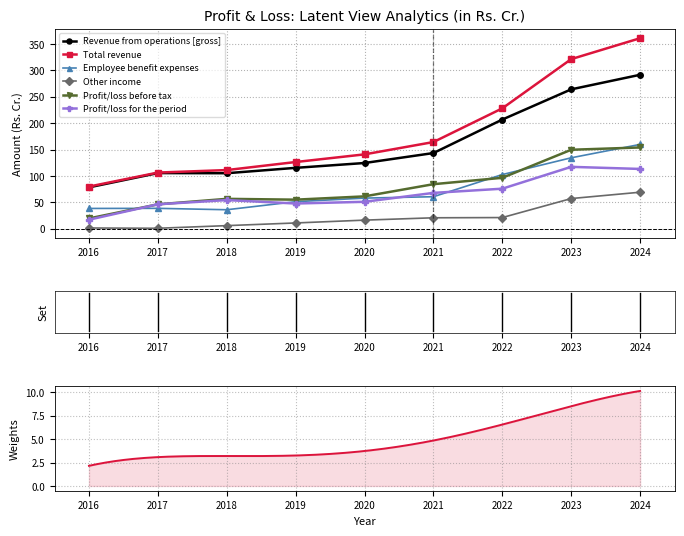

What is the minimum value for Profit/loss before tax?

19.6